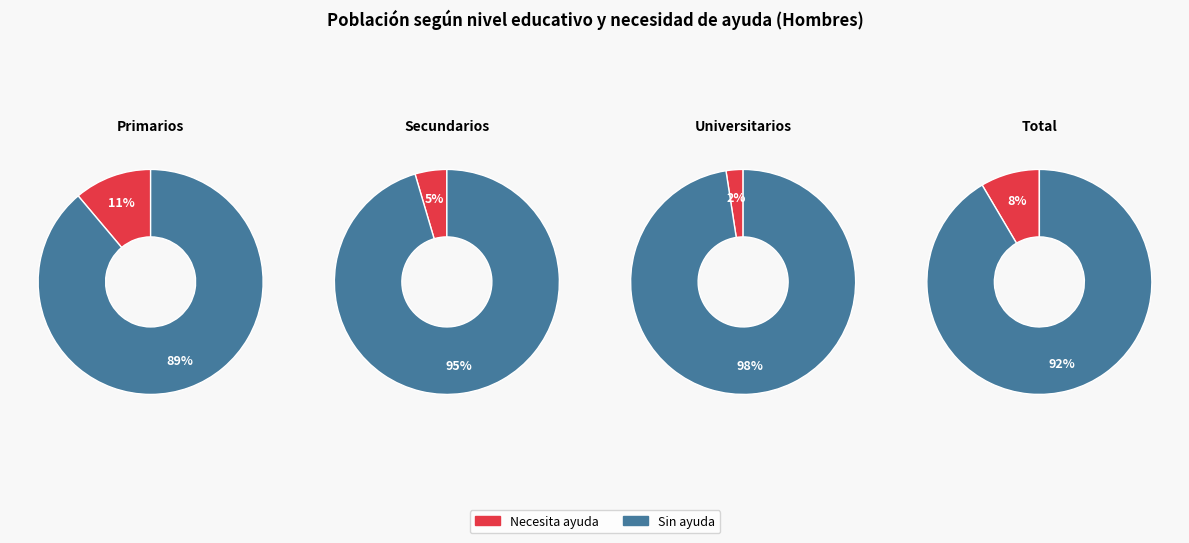

Which category has the smallest portion of the pie?

Universitarios